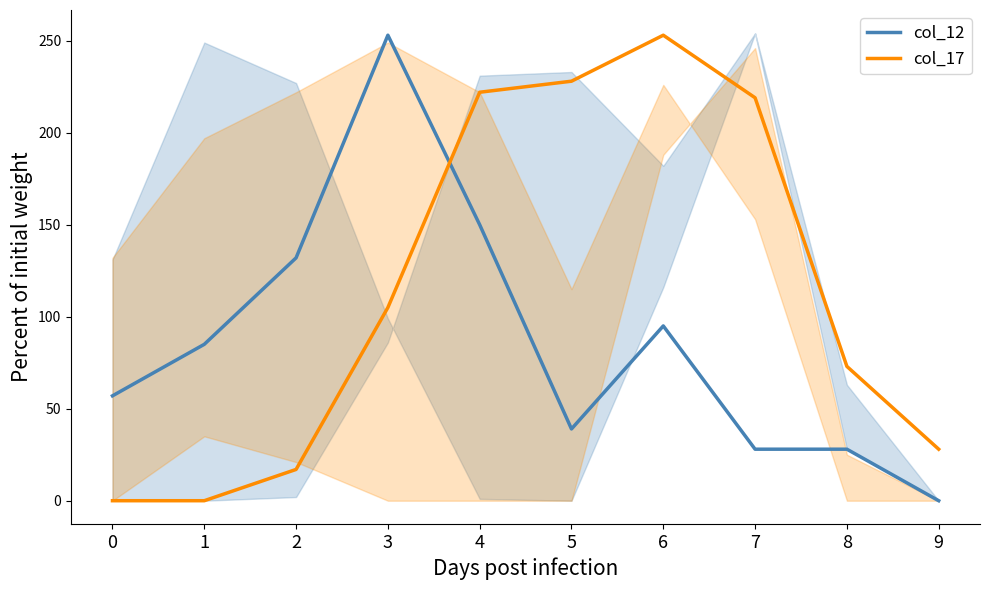

How many positive values does the col_12 series have?

9